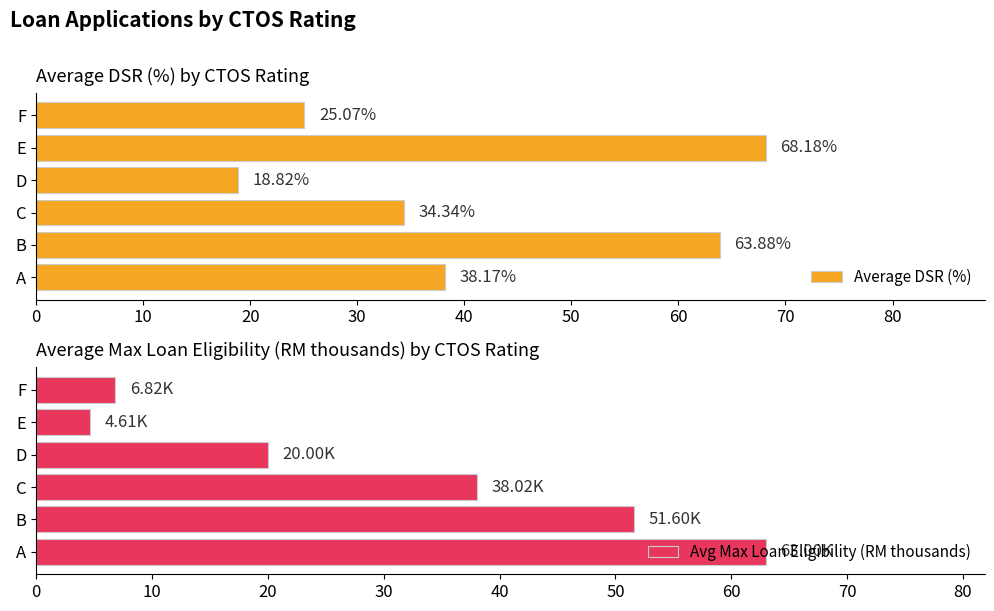

What is the difference between the second highest and second lowest values in the Avg Max Loan Eligibility (RM thousands) series?

44.8